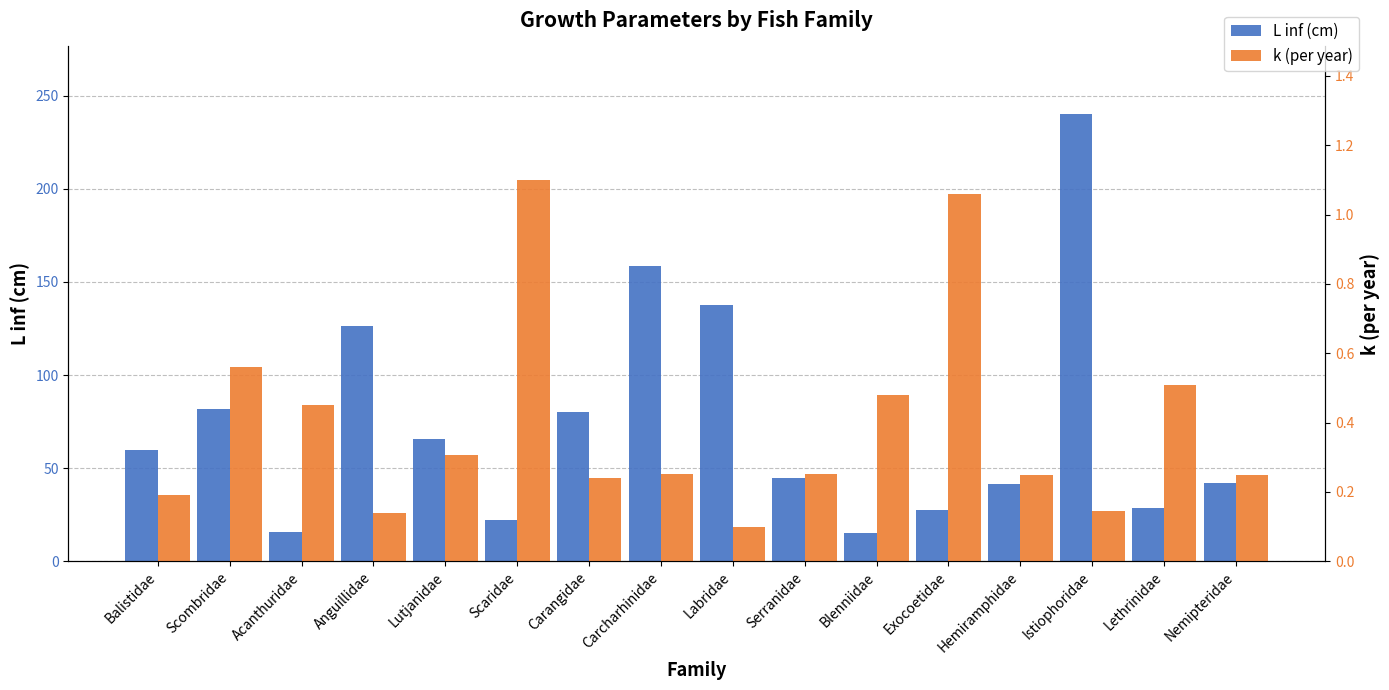

Does the chart contain any negative values?

No